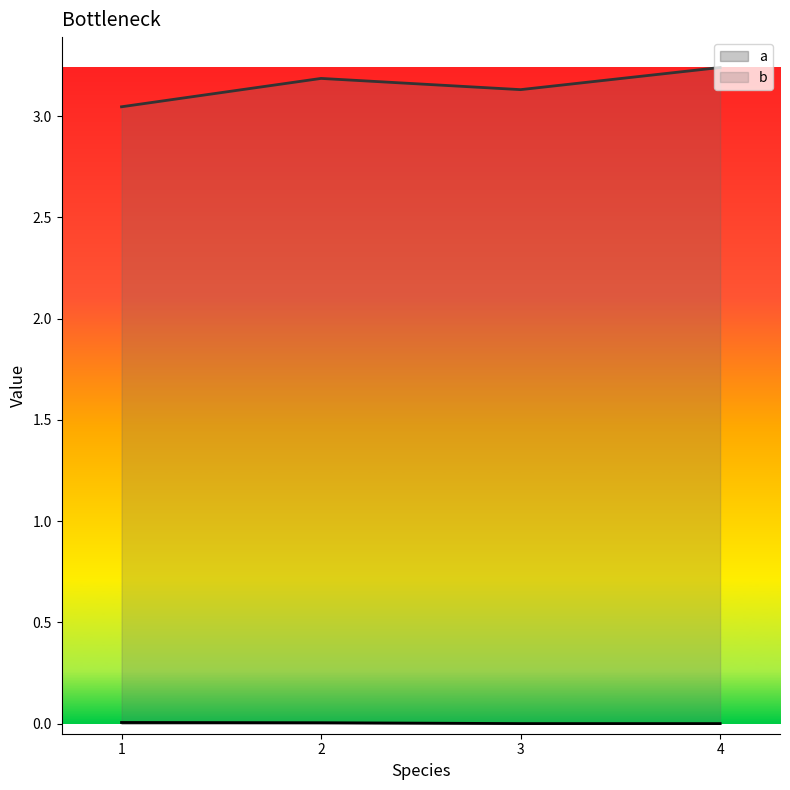

List the labels in order of a value, smallest first.

3, 4, 2, 1